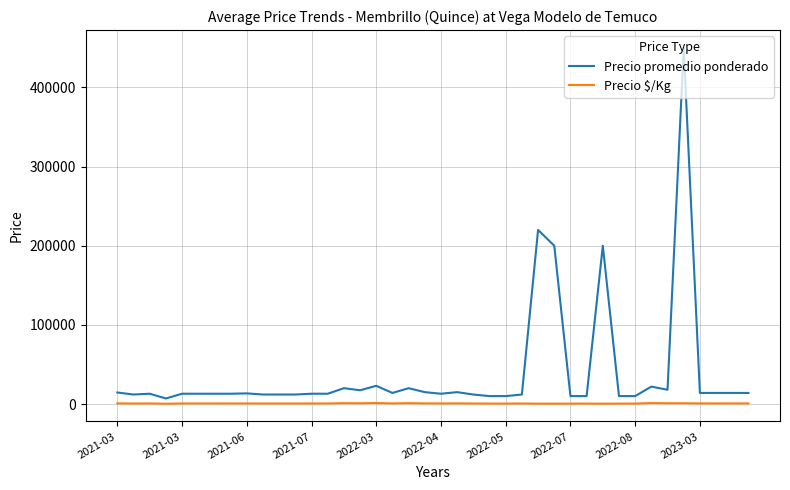

Rank the series by their maximum value, from lowest to highest.

Precio $/Kg, Precio promedio ponderado